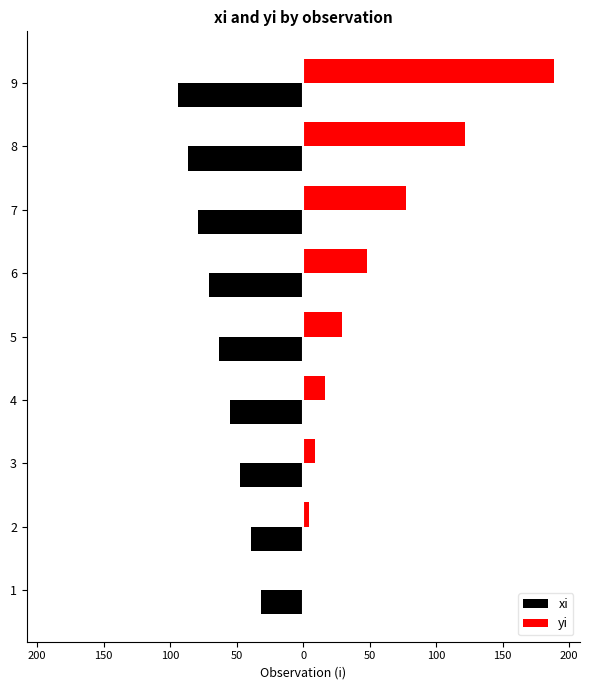

What are all the series names shown in the legend?

xi, yi